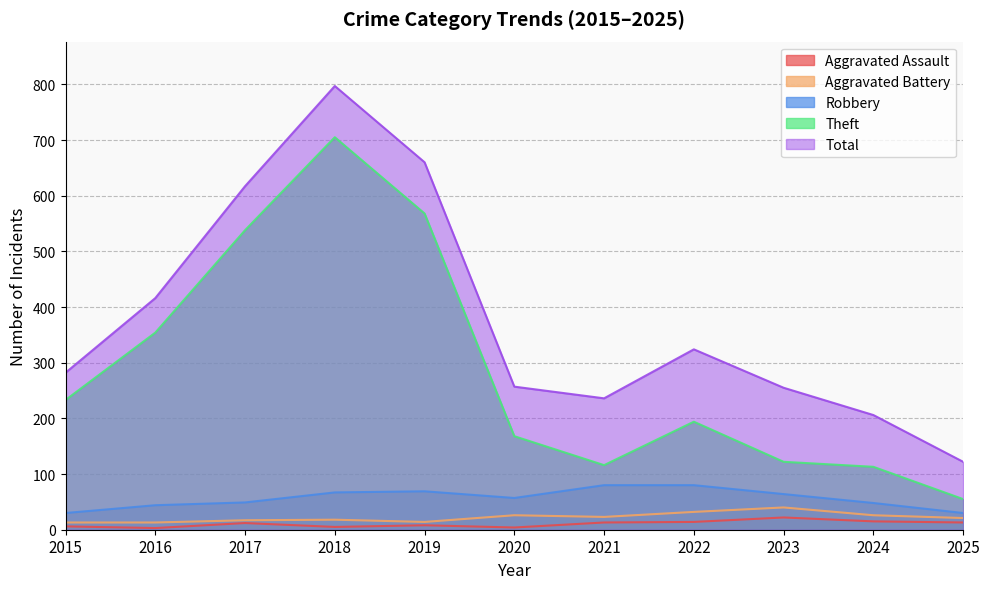

What is the spread (max minus min) of values at 2017?

605